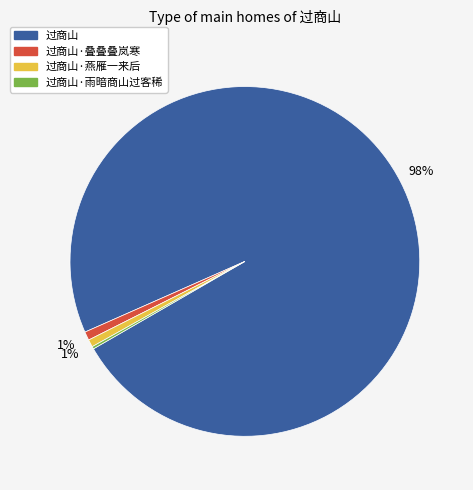

To the nearest percent, what is the average slice percentage?

25%